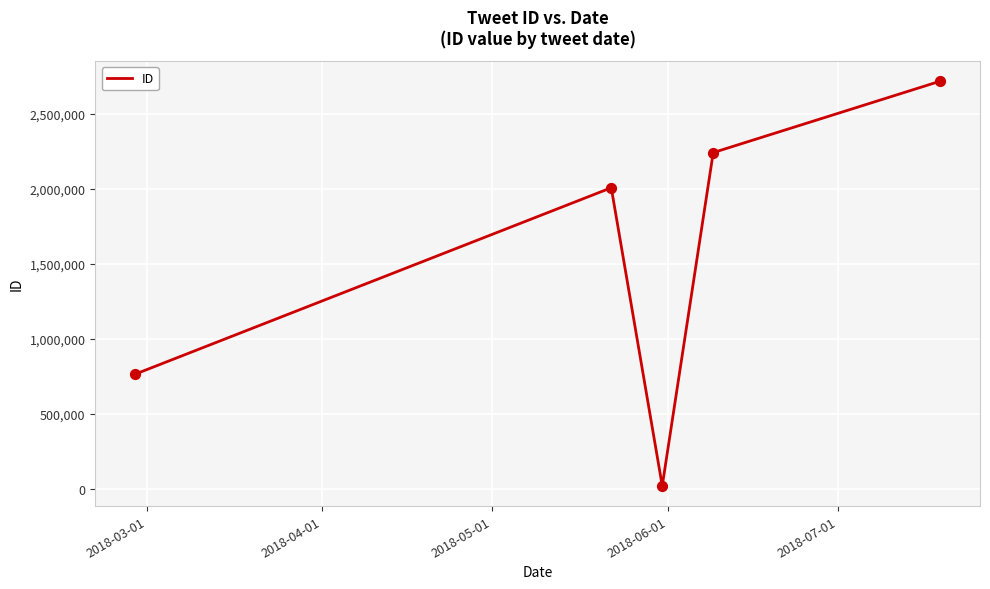

What is the difference between the maximum and minimum values?

2692077